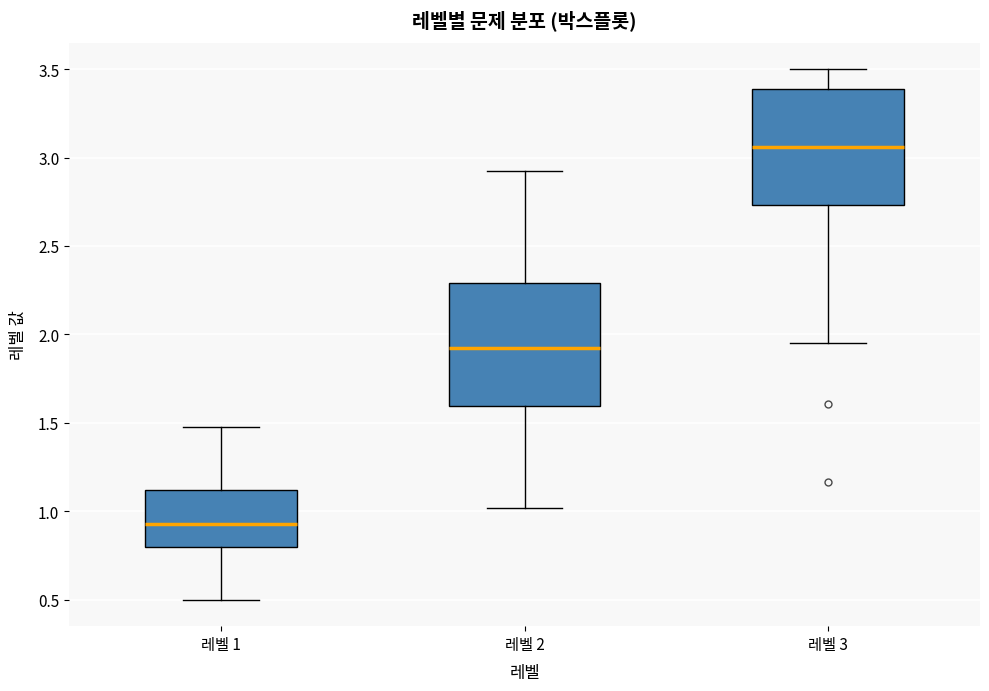

Reading left to right, transcribe this box plot: for each box, give where its median line is, the range the box spans, and where its two whiskers end, as read against the y-axis. The values are not printed on the chart, so give them approximately, as read against the axis.

레벨 1: median 0.95, box 0.80 to 1.10, whiskers 0.50 to 1.45
레벨 2: median 1.90, box 1.60 to 2.30, whiskers 1.00 to 2.95
레벨 3: median 3.05, box 2.75 to 3.40, whiskers 1.95 to 3.50